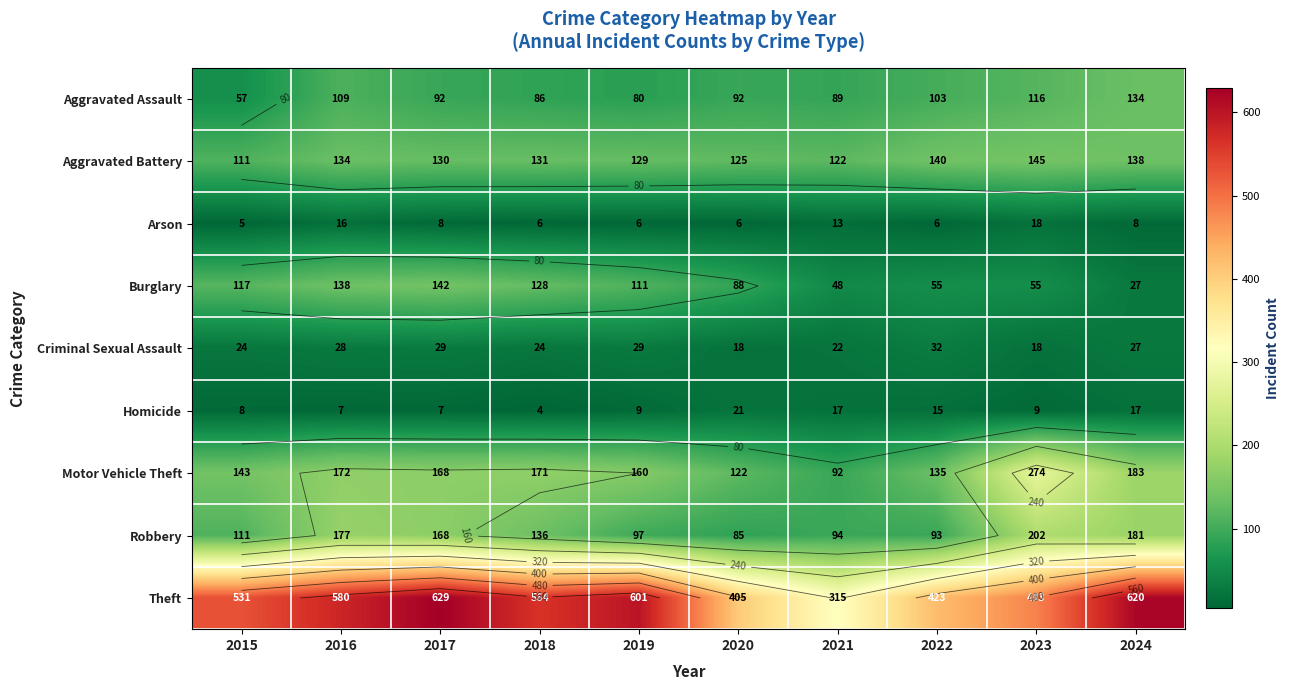

What is the greatest value displayed?

629